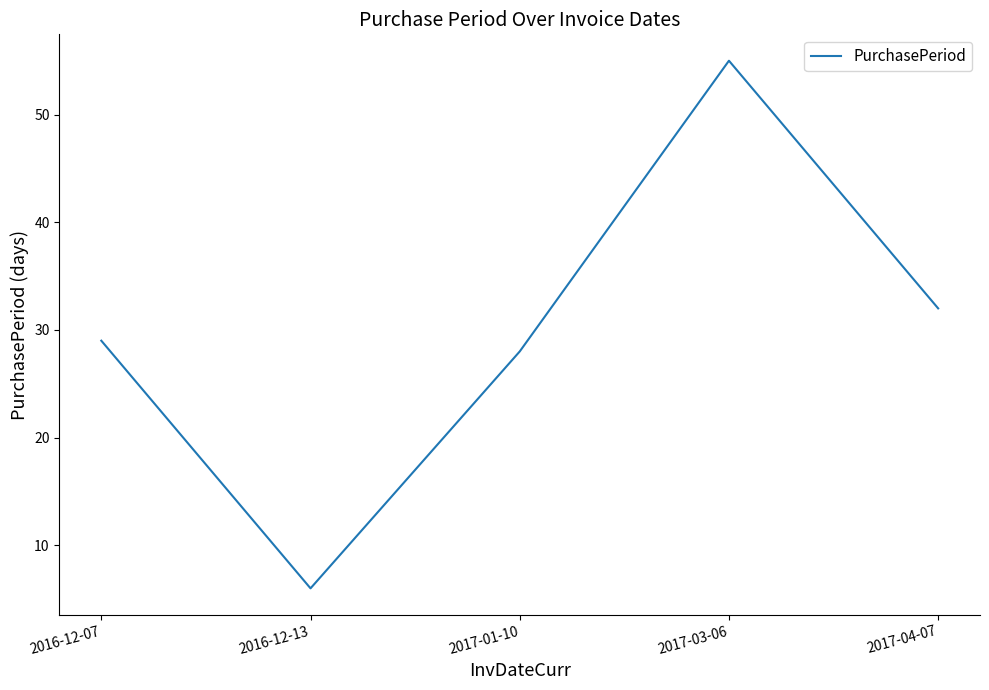

What position from the left is 2017-01-10?

3